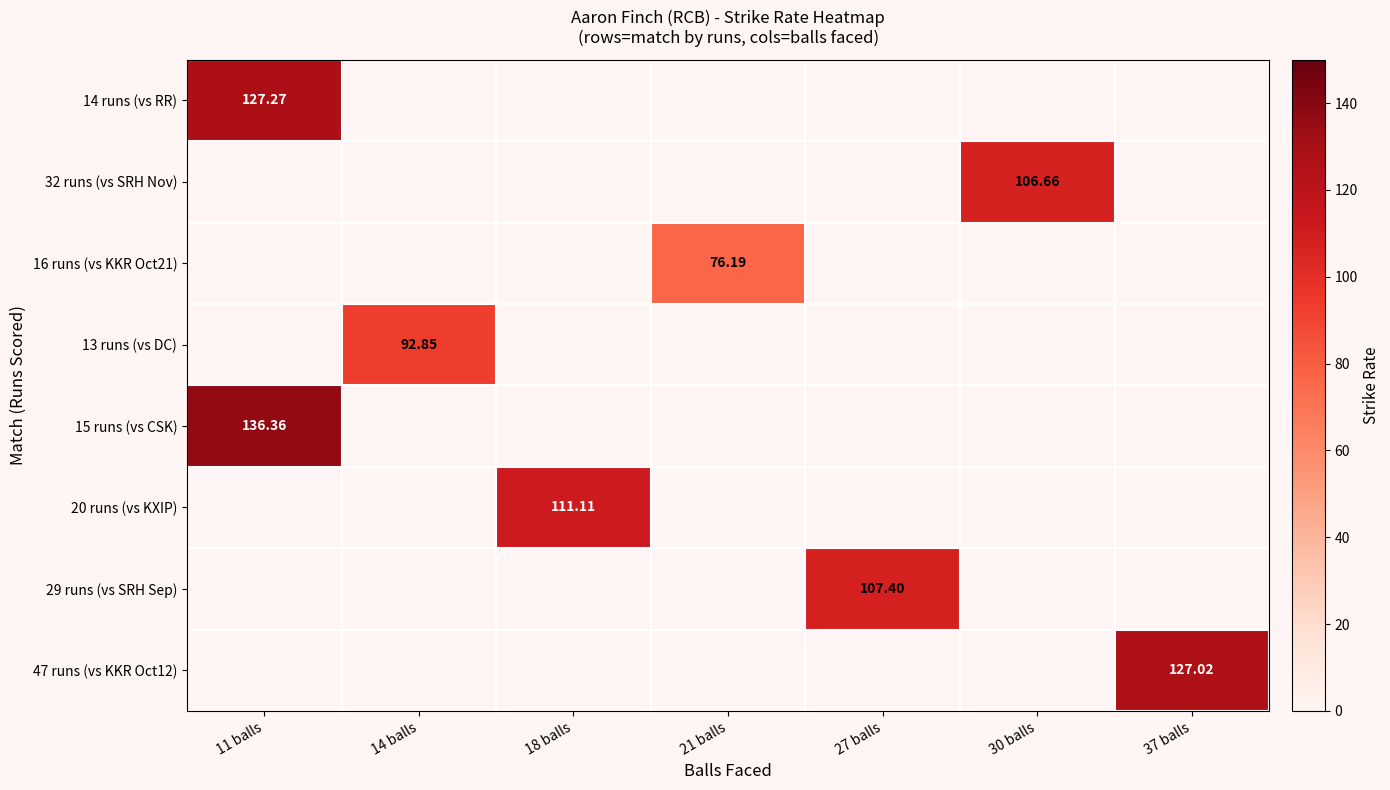

What is the minimum value shown in the chart?

76.2